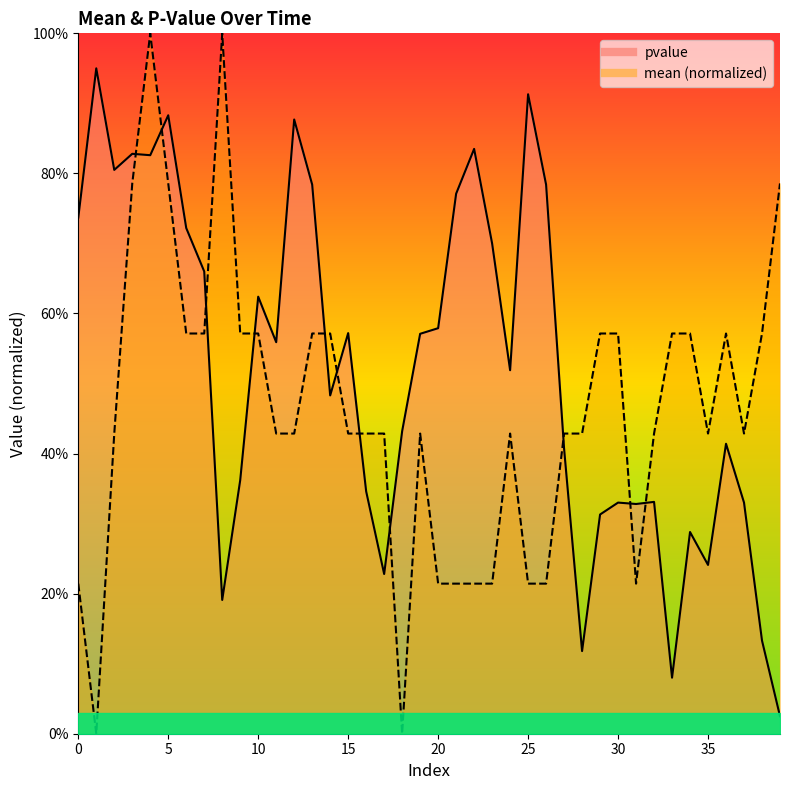

Reading right to left, what are all the values shown in this chart?

mean: 39=0.8	38=0.6	37=0.4	36=0.6	35=0.4	34=0.6	33=0.6	32=0.4	31=0.2	30=0.6	29=0.6	28=0.4	27=0.4	26=0.2	25=0.2	24=0.4	23=0.2	22=0.2	21=0.2	20=0.2	19=0.4	18=0.0	17=0.4	16=0.4	15=0.4	14=0.6	13=0.6	12=0.4	11=0.4	10=0.6	9=0.6	8=1.0	7=0.6	6=0.6	5=0.8	4=1.0	3=0.8	2=0.4	1=0.0	0=0.2
pvalue: 39=0.0	38=0.1	37=0.3	36=0.4	35=0.2	34=0.3	33=0.1	32=0.3	31=0.3	30=0.3	29=0.3	28=0.1	27=0.4	26=0.8	25=0.9	24=0.5	23=0.7	22=0.8	21=0.8	20=0.6	19=0.6	18=0.4	17=0.2	16=0.3	15=0.6	14=0.5	13=0.8	12=0.9	11=0.6	10=0.6	9=0.4	8=0.2	7=0.7	6=0.7	5=0.9	4=0.8	3=0.8	2=0.8	1=0.9	0=0.7